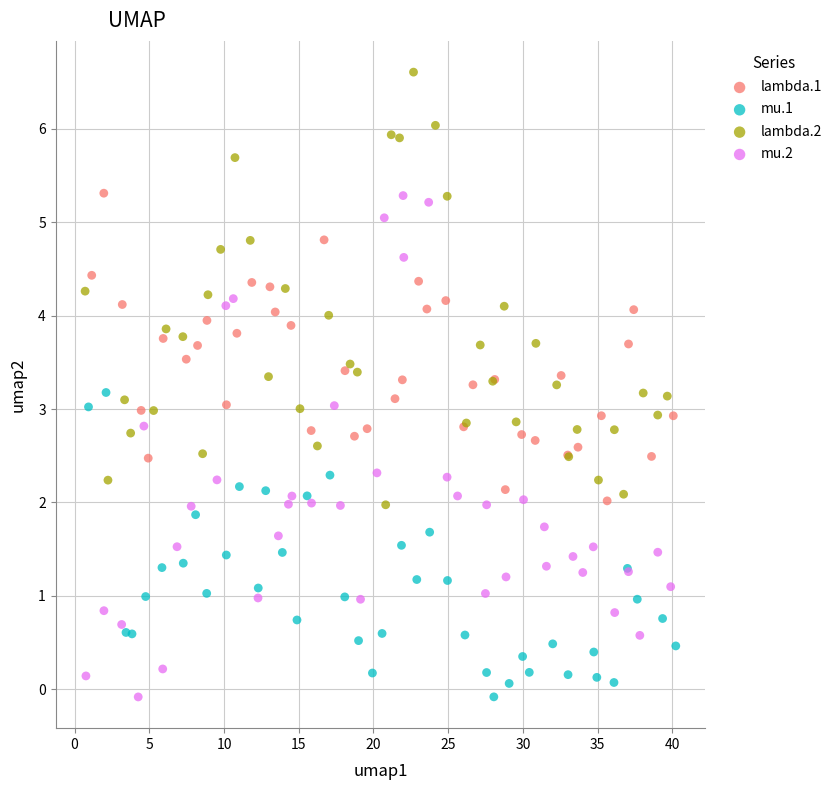

Which series has the largest Y range (max minus min)?

mu.2